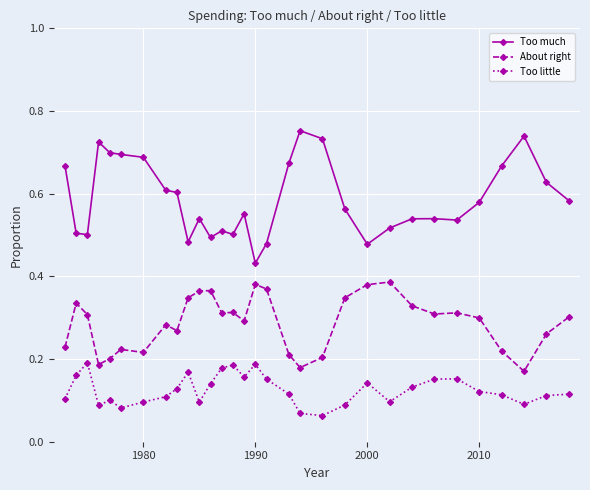

True or false: Too little and Too much cross at least once.

False